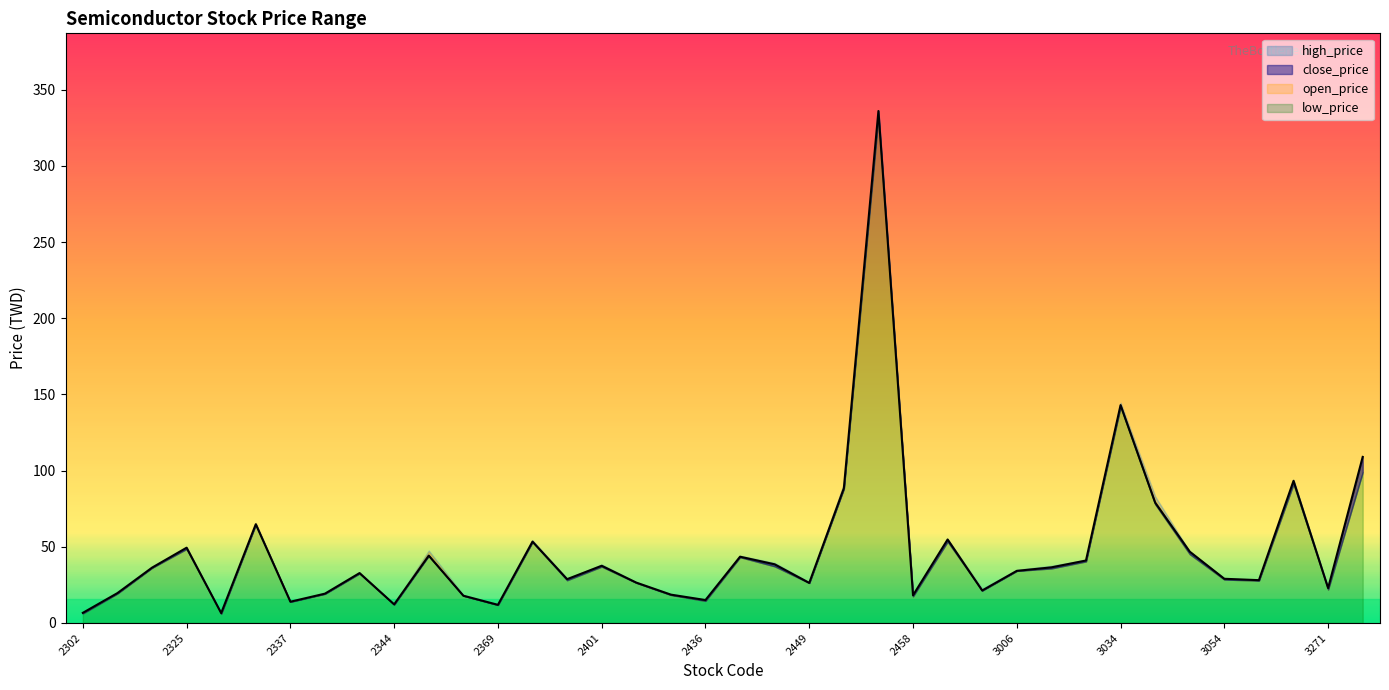

Which series has the largest total across all categories?

high_price